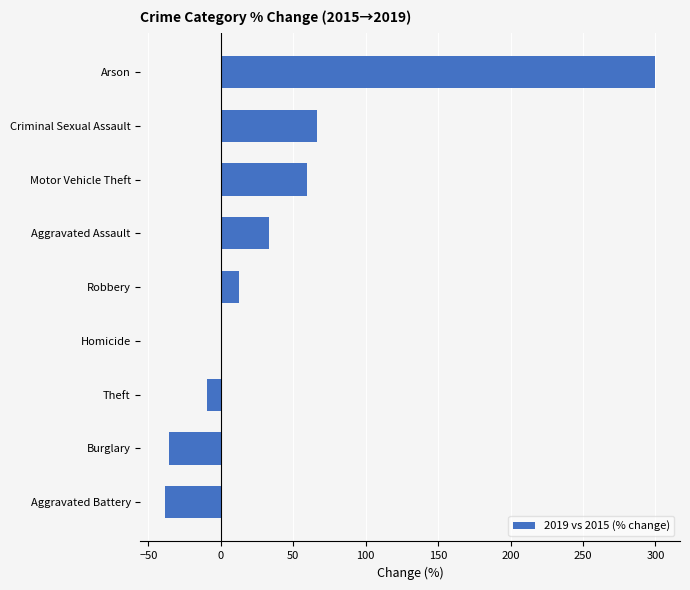

The chart shows a value of 300.0 at Arson. True or false?

True